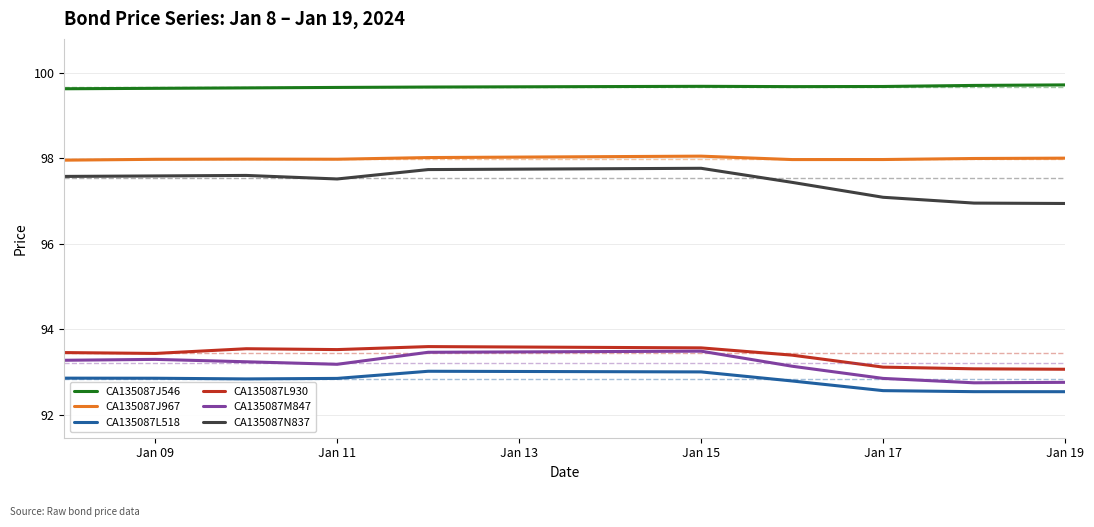

True or false: CA135087J546 and CA135087J967 intersect in this chart.

False